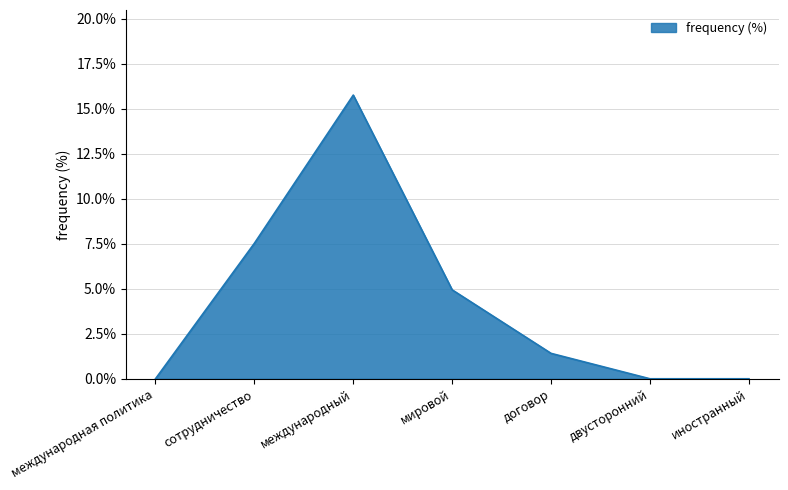

True or false: the data has more than 2 interior local peaks.

False